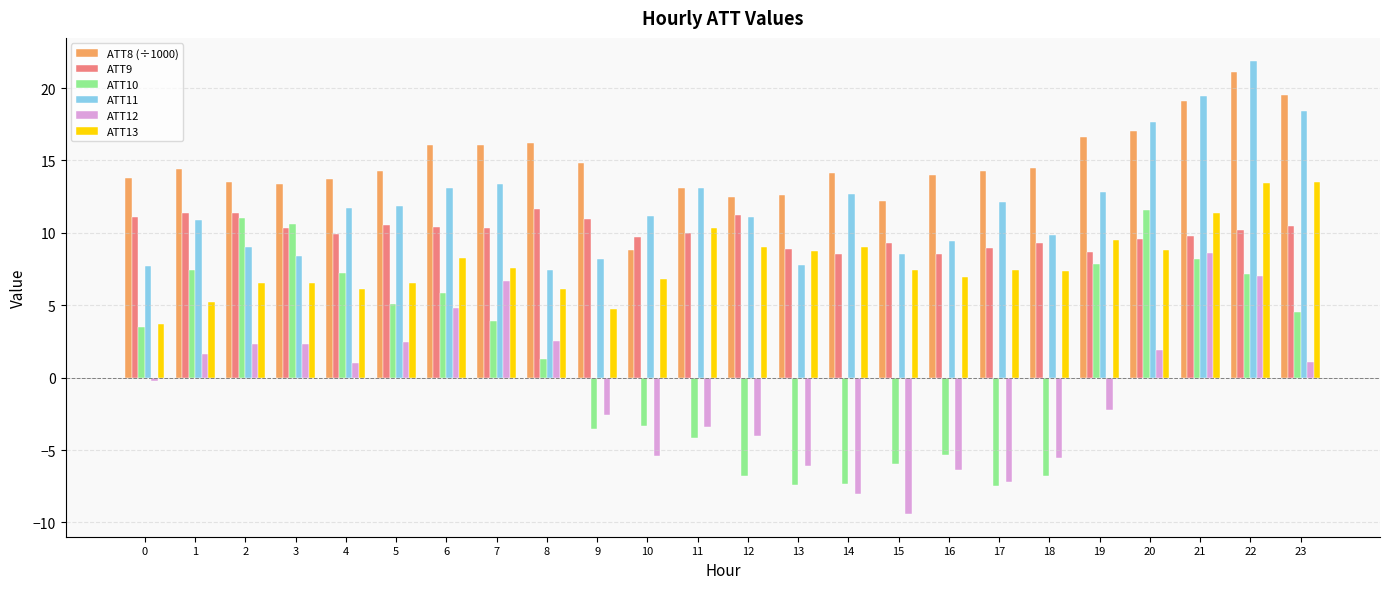

True or false: ATT11 has a value of 8.2 at 9.

True